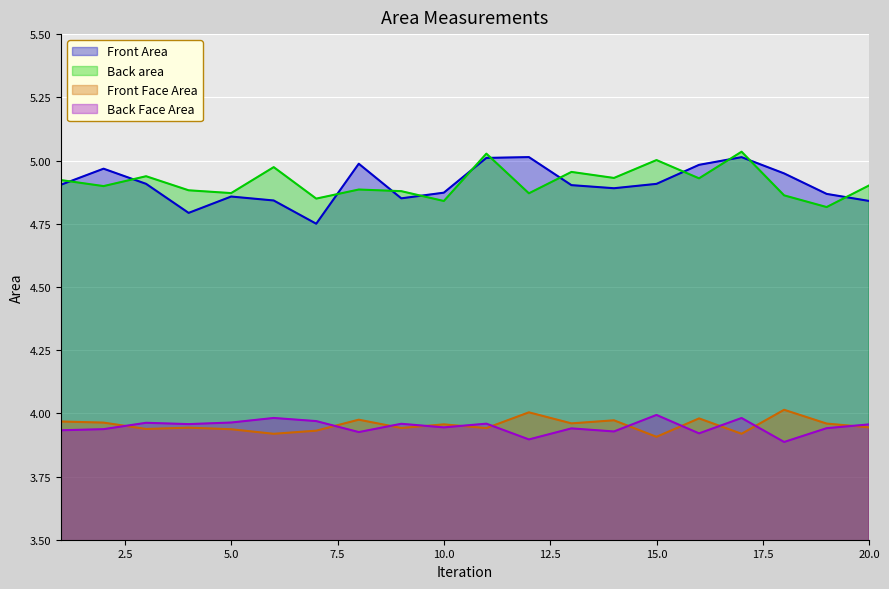

What is the average value of the Back Face Area series?

3.9